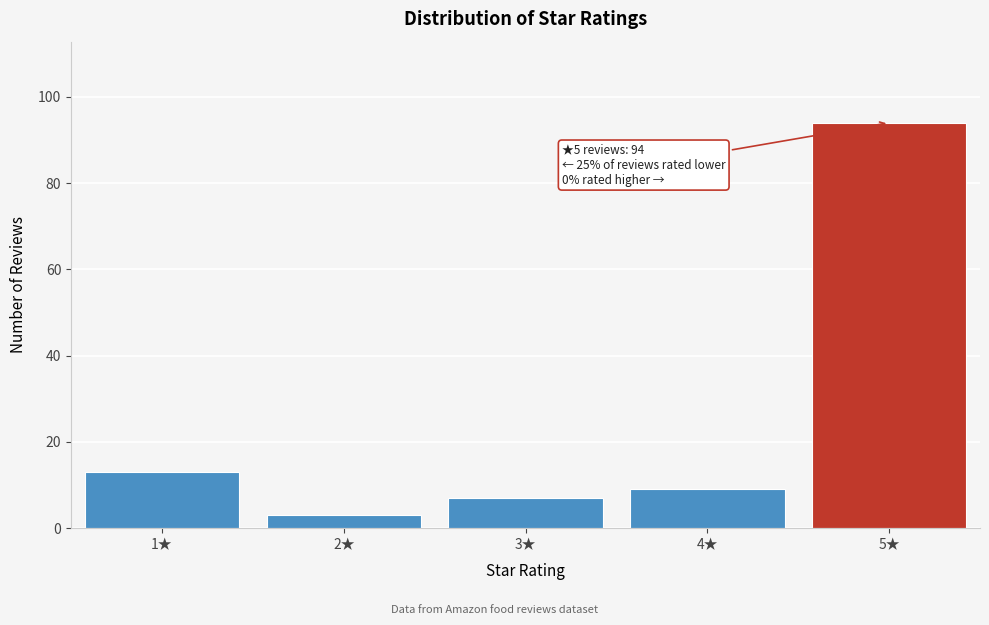

Reading left to right, transcribe all the data shown in this chart.

1★=13	2★=3	3★=7	4★=9	5★=94